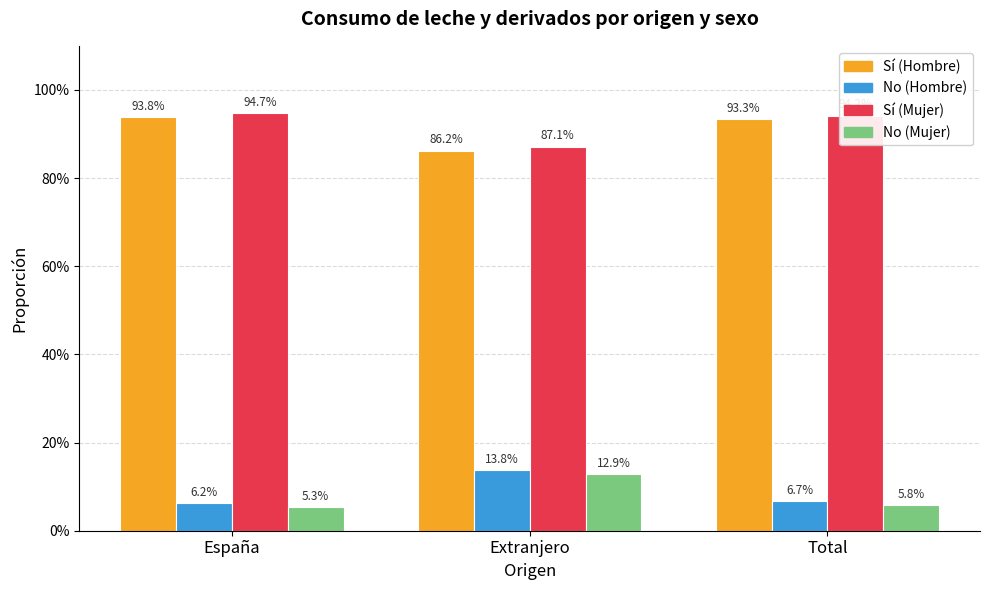

What are all the series names shown in the legend?

Sí (Hombre), No (Hombre), Sí (Mujer), No (Mujer)